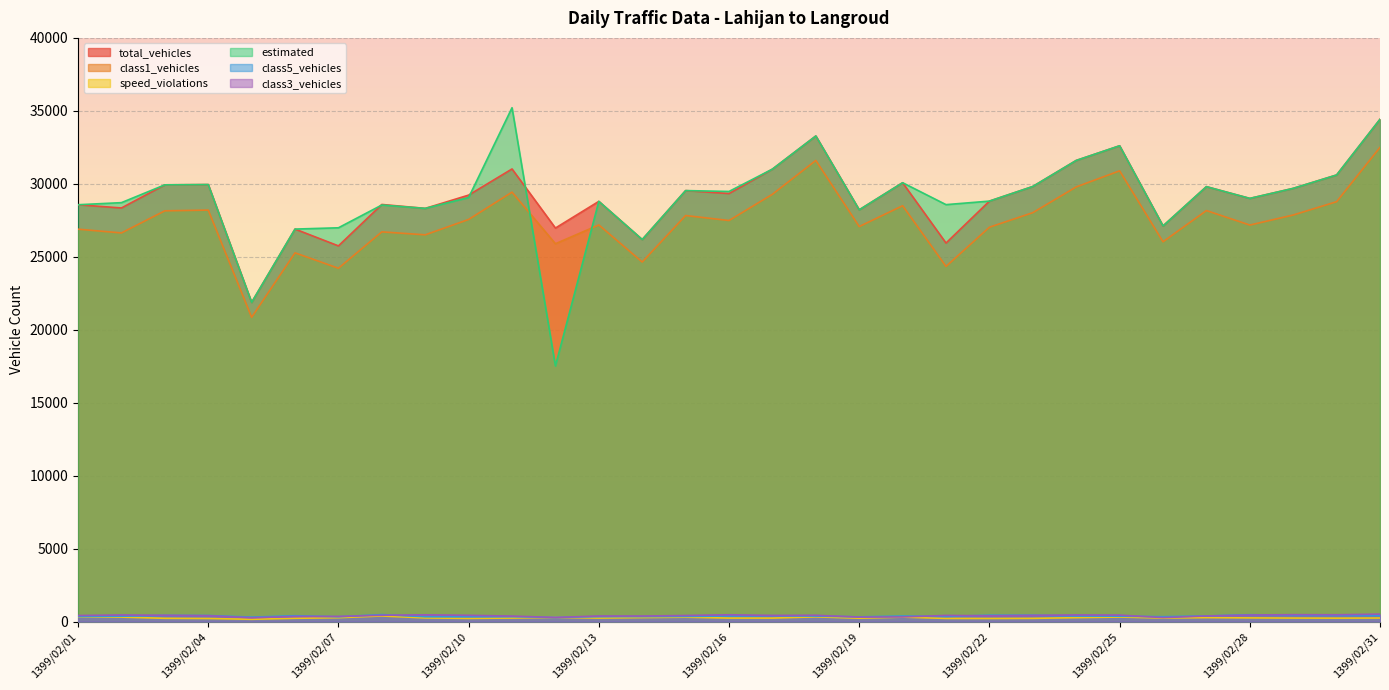

True or false: class1_vehicles has a value of 30890 at 1399/02/25.

True